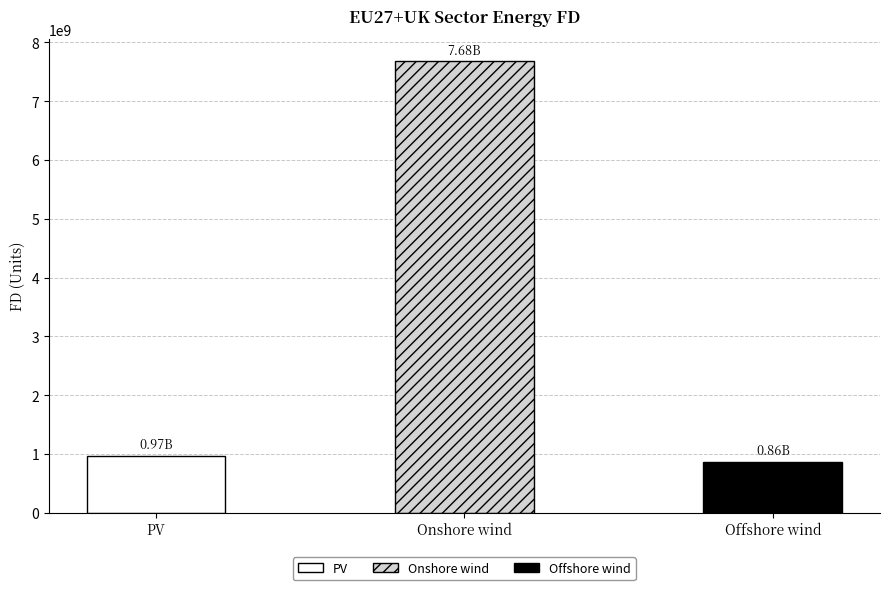

What is the difference between the values at Onshore wind and PV?

6705235926.0